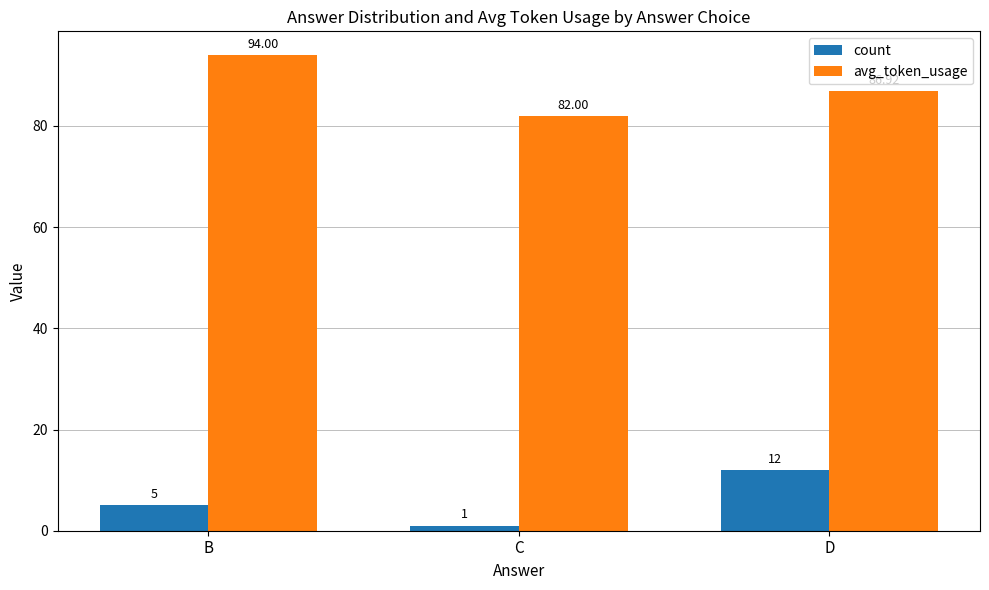

True or false: avg_token_usage has a value of 55.0 at C.

False